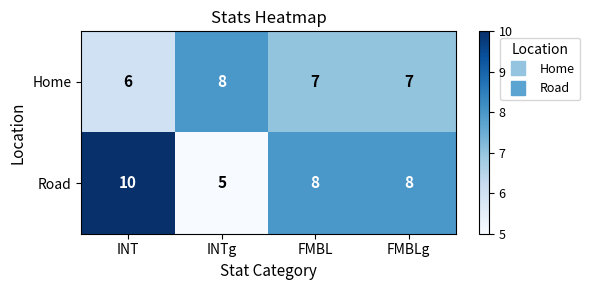

What is the spread (max minus min) of values at INTg?

3